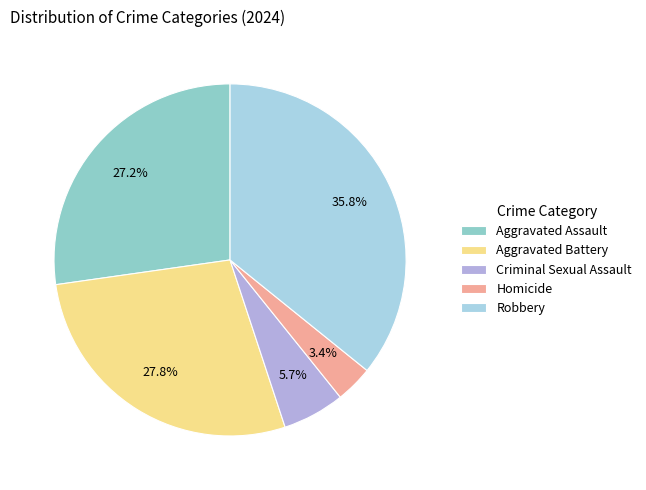

Which category has the biggest portion of the pie?

Robbery